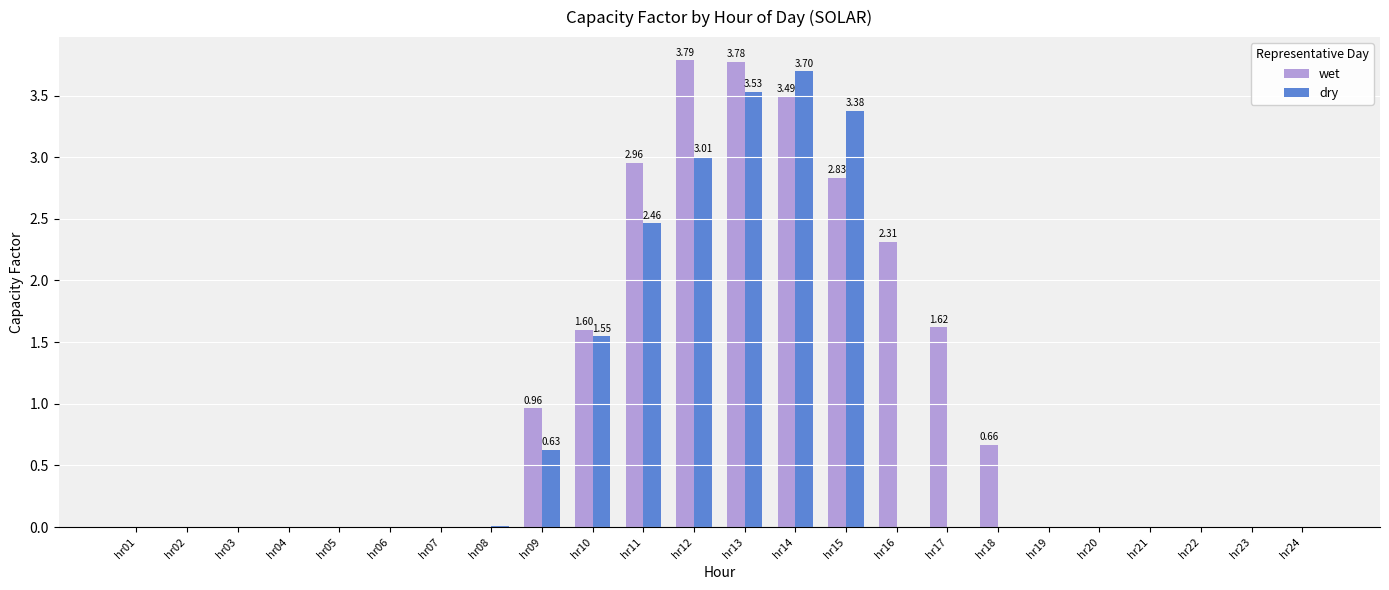

At which category is the sum across all series the highest?

hr13